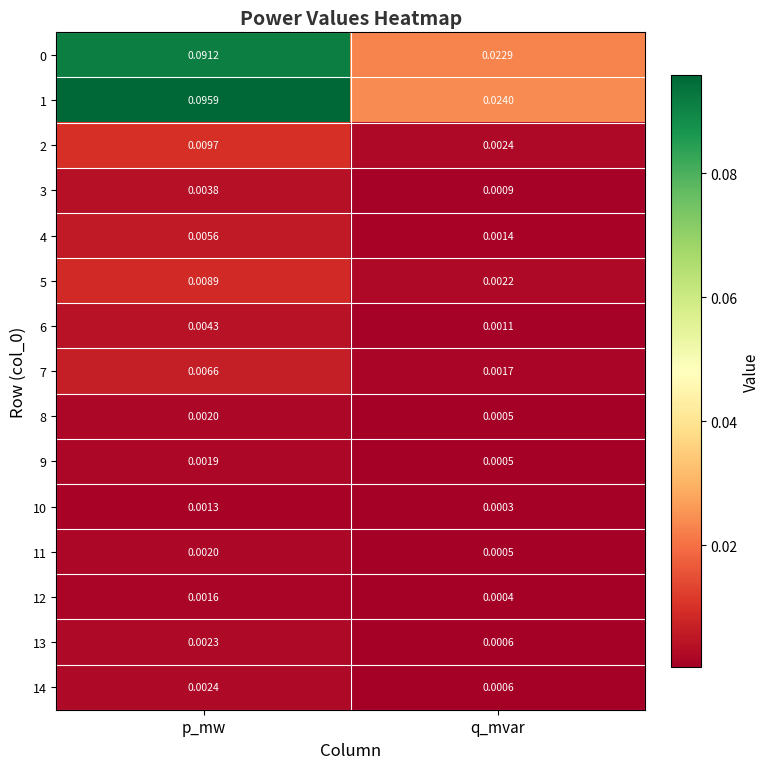

At which category is the sum across all series the highest?

p_mw